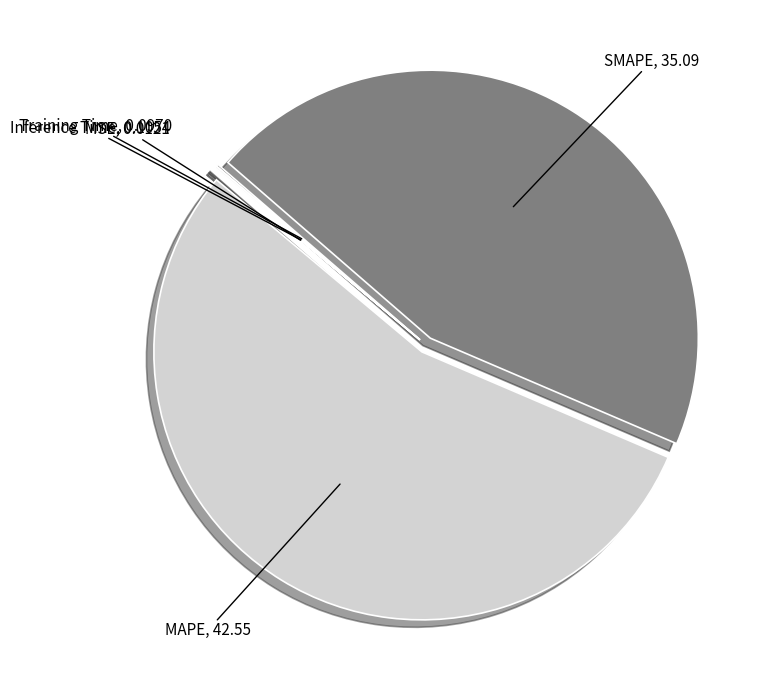

True or false: MAPE accounts for 55% of the total.

True